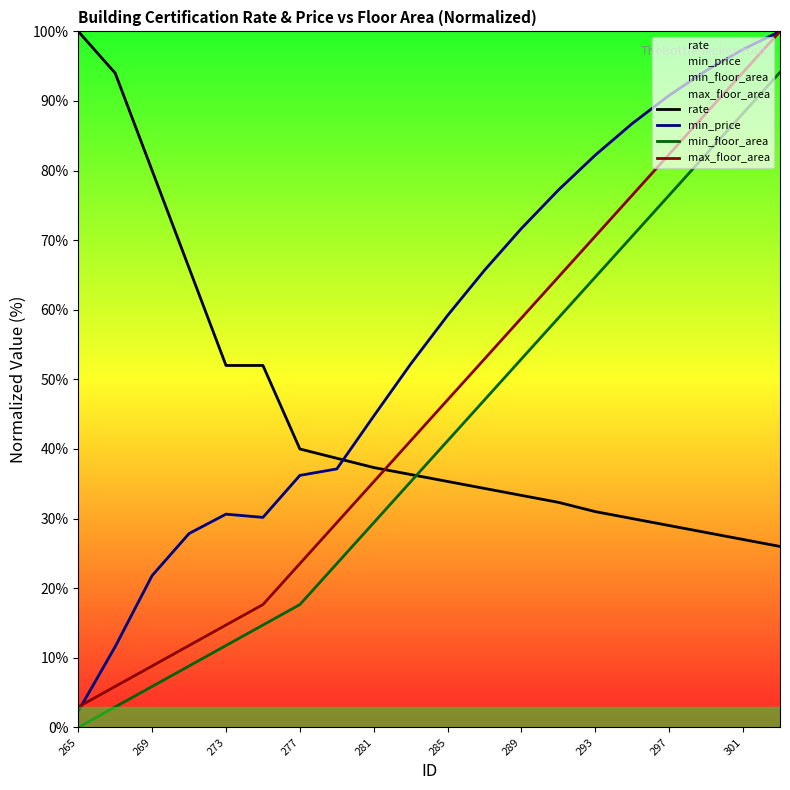

After their last crossing, which series has the higher values: rate or min_price?

min_price